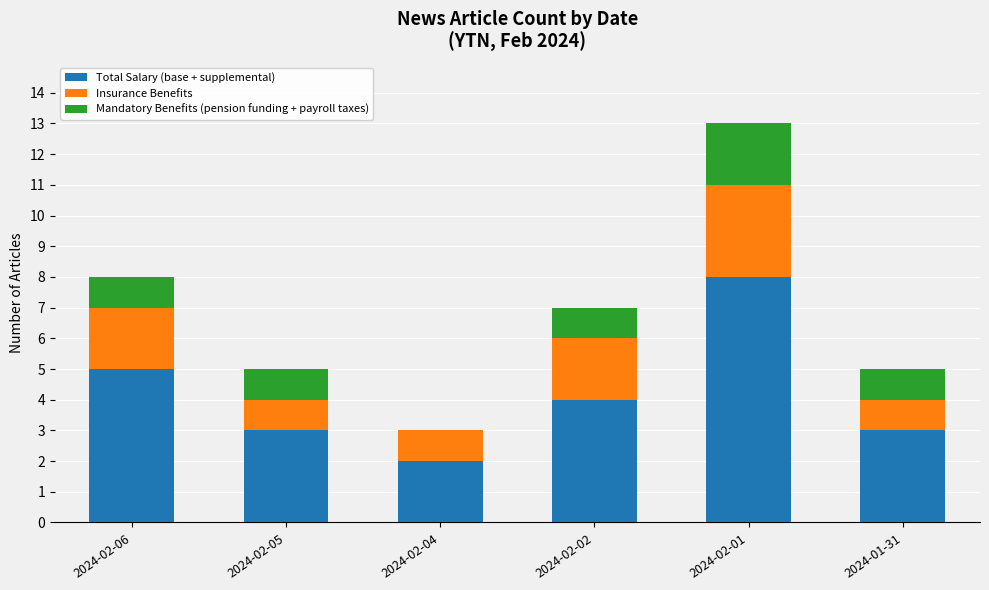

What is the maximum value for Total Salary (base + supplemental)?

8